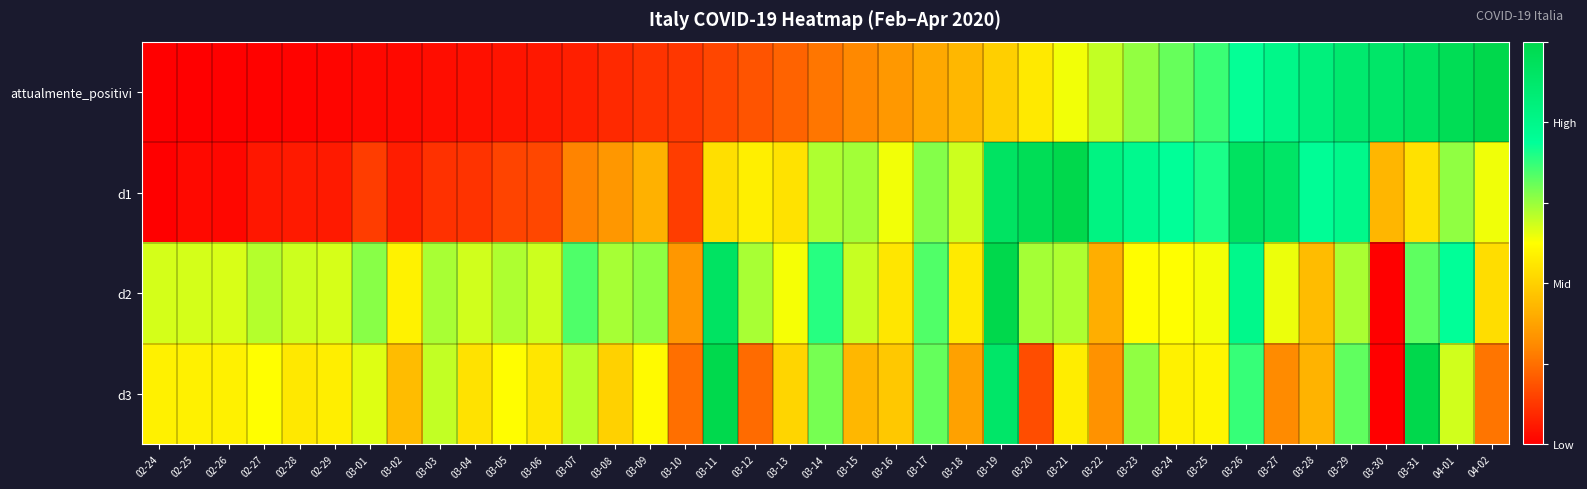

Reading left to right, transcribe all the data shown in this chart.

attualmente_positivi: 02-24=0.0	02-25=0.0	02-26=0.0	02-27=0.0	02-28=0.0	02-29=0.0	03-01=0.0	03-02=0.0	03-03=0.0	03-04=0.0	03-05=0.0	03-06=0.0	03-07=0.1	03-08=0.1	03-09=0.1	03-10=0.1	03-11=0.1	03-12=0.2	03-13=0.2	03-14=0.2	03-15=0.2	03-16=0.3	03-17=0.3	03-18=0.3	03-19=0.4	03-20=0.5	03-21=0.5	03-22=0.6	03-23=0.6	03-24=0.6	03-25=0.7	03-26=0.7	03-27=0.8	03-28=0.8	03-29=0.9	03-30=0.9	03-31=0.9	04-01=1.0	04-02=1.0
d1: 02-24=0.0	02-25=0.0	02-26=0.0	02-27=0.0	02-28=0.0	02-29=0.0	03-01=0.1	03-02=0.1	03-03=0.1	03-04=0.1	03-05=0.1	03-06=0.1	03-07=0.2	03-08=0.3	03-09=0.3	03-10=0.1	03-11=0.4	03-12=0.5	03-13=0.4	03-14=0.6	03-15=0.6	03-16=0.5	03-17=0.6	03-18=0.5	03-19=0.9	03-20=1.0	03-21=1.0	03-22=0.8	03-23=0.8	03-24=0.7	03-25=0.7	03-26=0.9	03-27=0.9	03-28=0.8	03-29=0.8	03-30=0.3	03-31=0.4	04-01=0.6	04-02=0.5
d2: 02-24=0.5	02-25=0.5	02-26=0.5	02-27=0.6	02-28=0.5	02-29=0.5	03-01=0.6	03-02=0.5	03-03=0.6	03-04=0.5	03-05=0.6	03-06=0.5	03-07=0.7	03-08=0.6	03-09=0.6	03-10=0.3	03-11=0.9	03-12=0.6	03-13=0.5	03-14=0.7	03-15=0.6	03-16=0.4	03-17=0.7	03-18=0.5	03-19=1.0	03-20=0.6	03-21=0.6	03-22=0.3	03-23=0.5	03-24=0.5	03-25=0.5	03-26=0.8	03-27=0.5	03-28=0.4	03-29=0.6	03-30=0.0	03-31=0.7	04-01=0.7	04-02=0.4
d3: 02-24=0.5	02-25=0.5	02-26=0.5	02-27=0.5	02-28=0.5	02-29=0.5	03-01=0.5	03-02=0.4	03-03=0.6	03-04=0.4	03-05=0.5	03-06=0.4	03-07=0.6	03-08=0.4	03-09=0.5	03-10=0.2	03-11=1.0	03-12=0.2	03-13=0.4	03-14=0.6	03-15=0.3	03-16=0.4	03-17=0.7	03-18=0.3	03-19=0.9	03-20=0.1	03-21=0.5	03-22=0.3	03-23=0.6	03-24=0.5	03-25=0.5	03-26=0.7	03-27=0.2	03-28=0.3	03-29=0.7	03-30=0.0	03-31=1.0	04-01=0.5	04-02=0.2